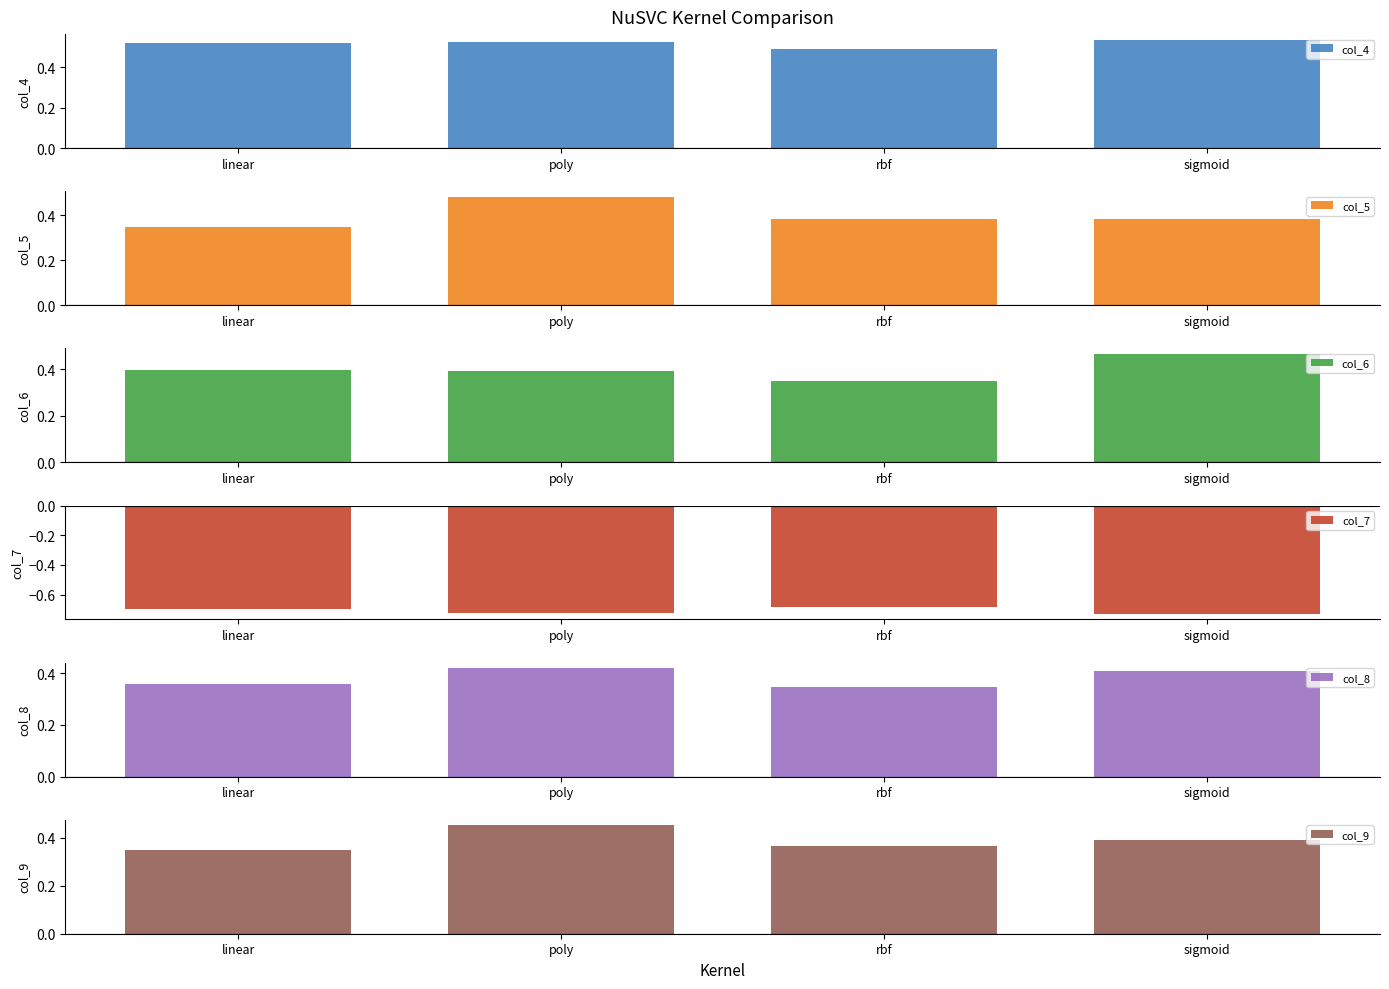

What is the label of the 3rd bar from the left?

rbf